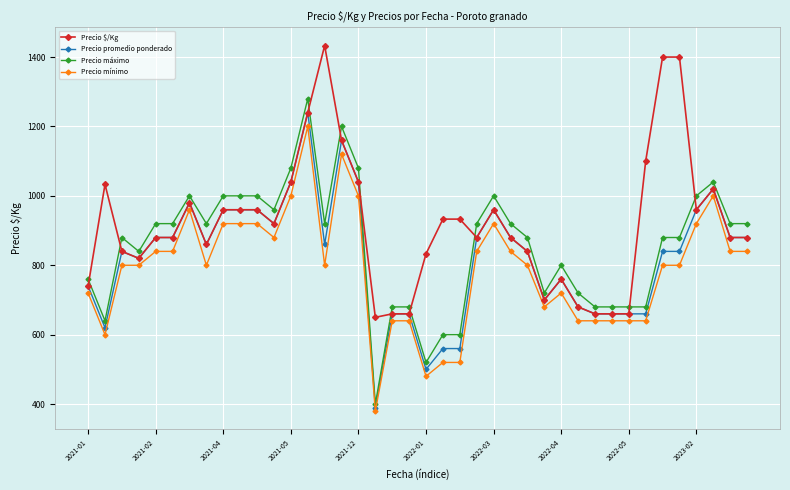

At how many categories does at least one series exceed 1107?

5